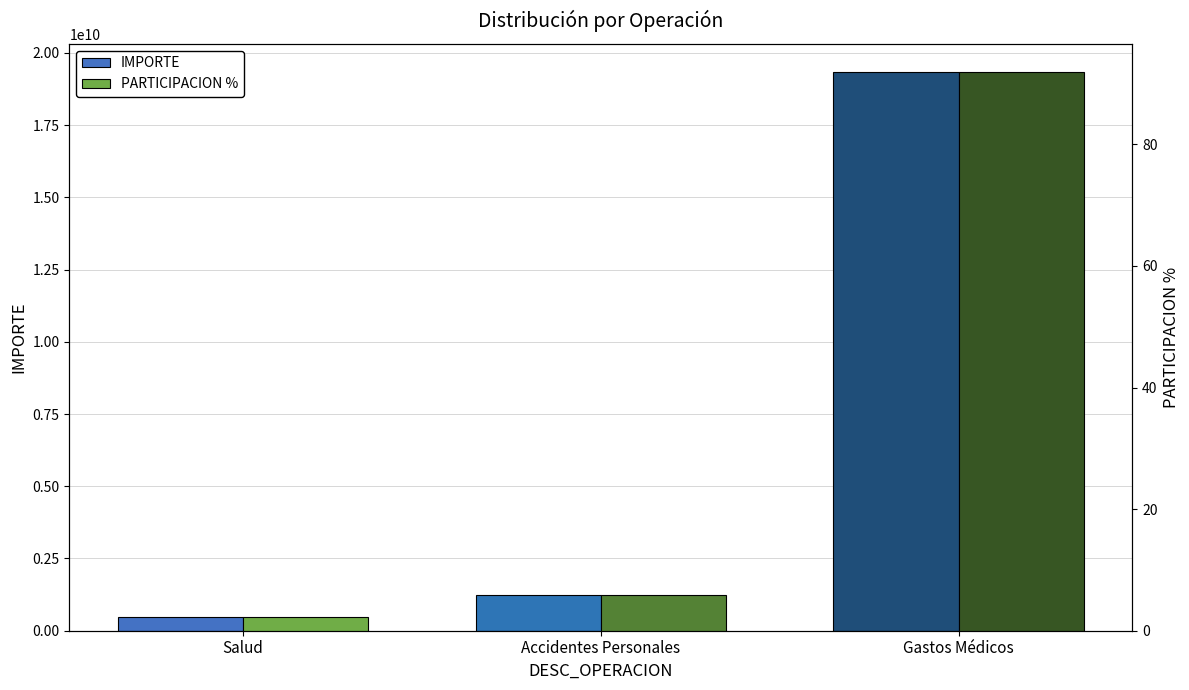

Reading left to right, list all the values displayed in this chart.

IMPORTE: Salud=475450000.0	Accidentes Personales=1219980000.0	Gastos Médicos=19345850000.0
PARTICIPACION %: Salud=2.3	Accidentes Personales=5.8	Gastos Médicos=91.9